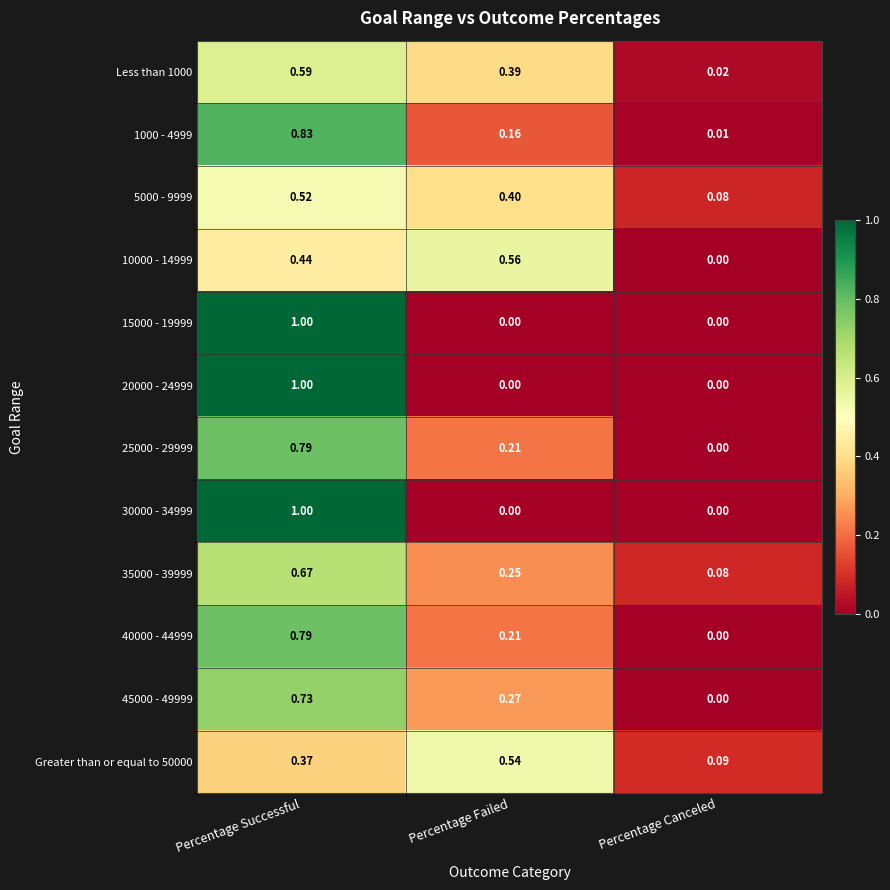

How many data points in 15000 - 19999 are above 0?

1